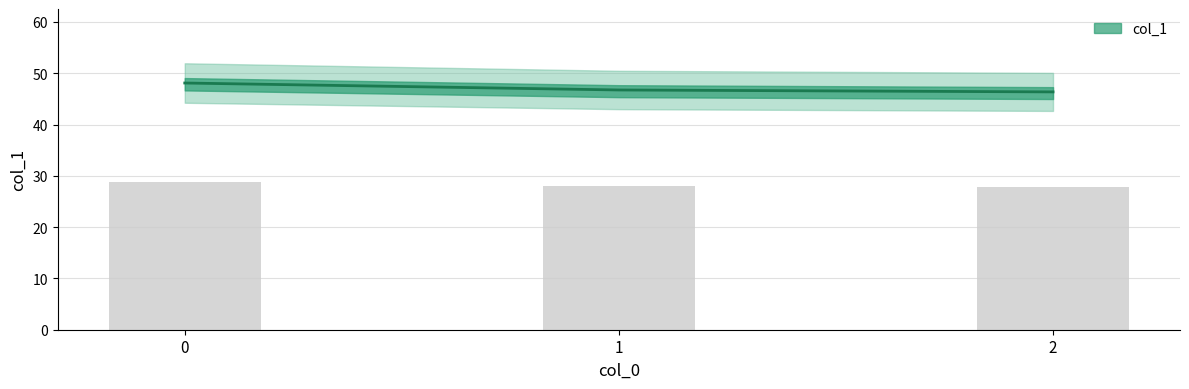

Reading left to right, what are all the values shown in this chart?

0=48.1	1=46.7	2=46.4